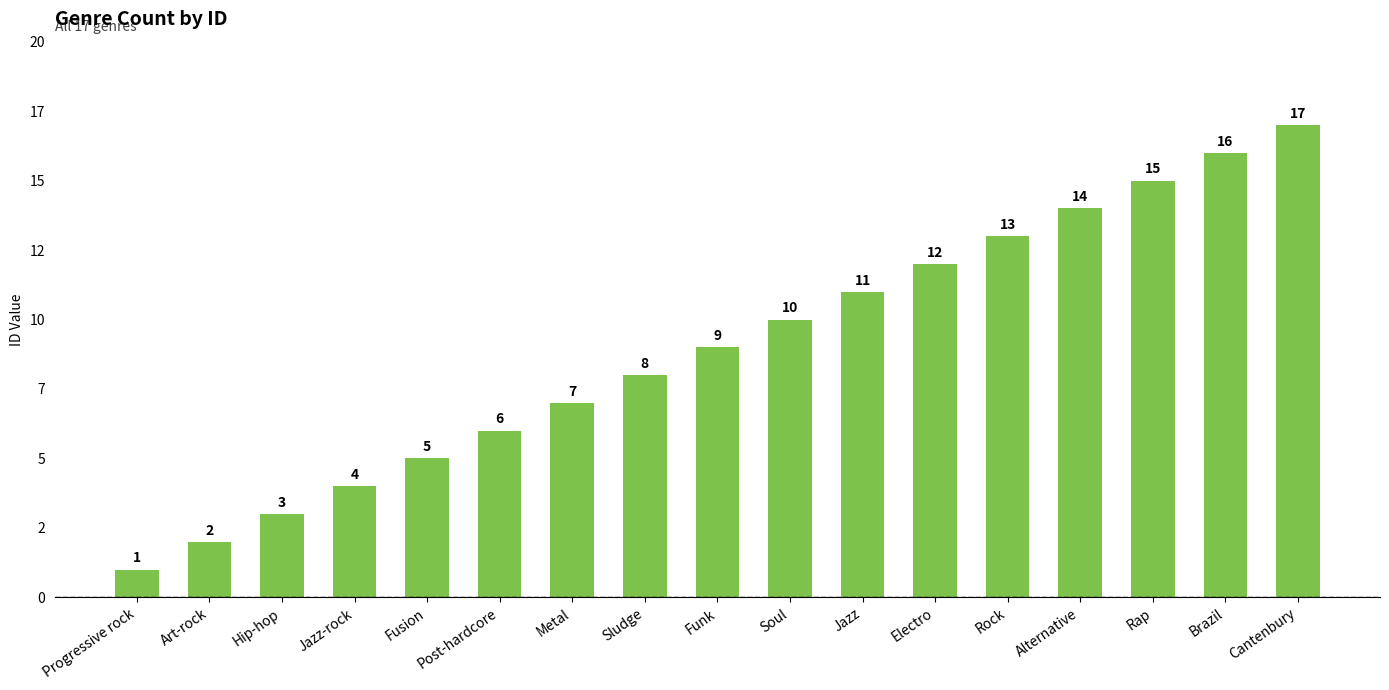

Reading left to right, list all the values displayed in this chart.

Progressive rock=1	Art-rock=2	Hip-hop=3	Jazz-rock=4	Fusion=5	Post-hardcore=6	Metal=7	Sludge=8	Funk=9	Soul=10	Jazz=11	Electro=12	Rock=13	Alternative=14	Rap=15	Brazil=16	Cantenbury=17